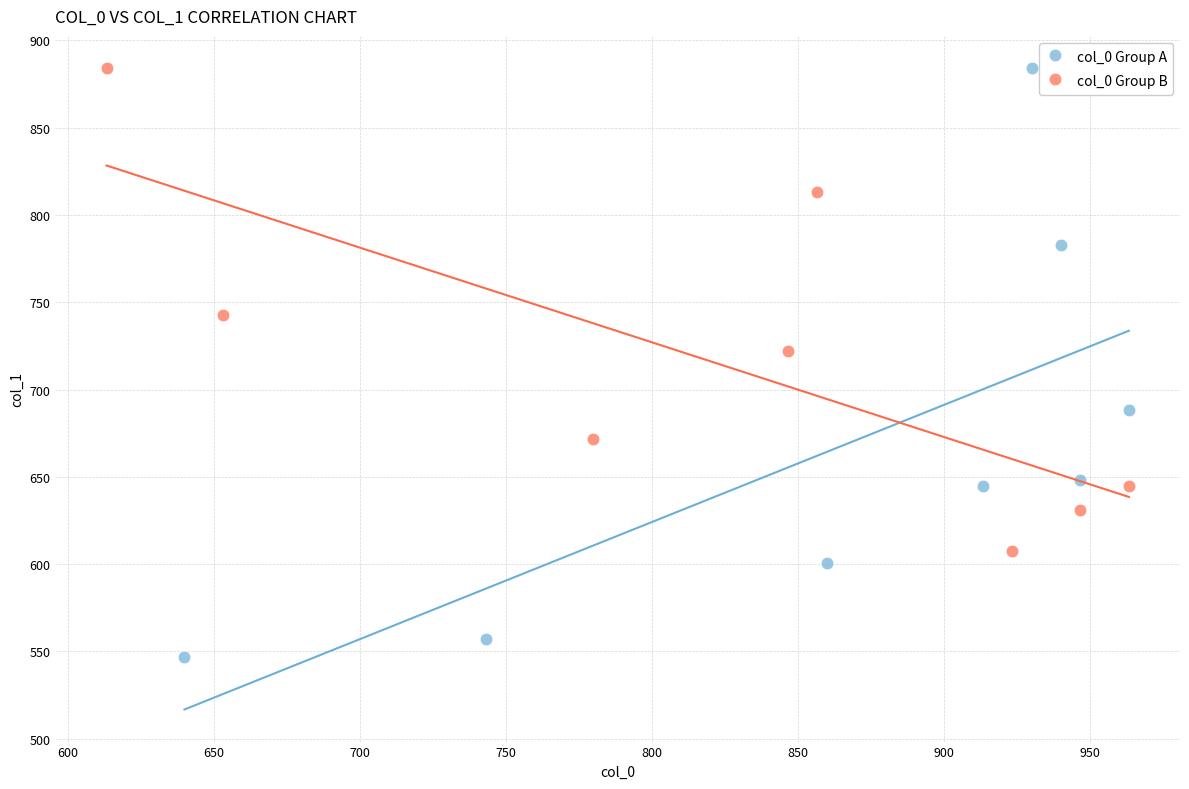

Which series has the largest Y range (max minus min)?

col_0 Group A